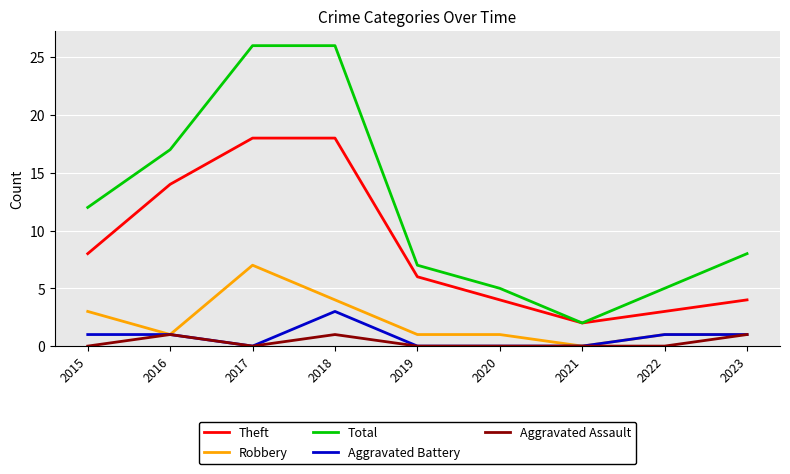

True or false: Aggravated Battery and Total cross at least once.

False